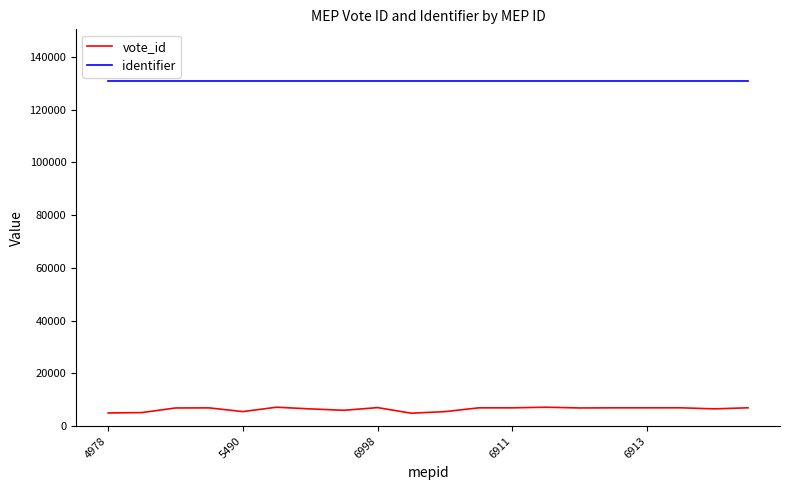

True or false: identifier and vote_id cross at least once.

False